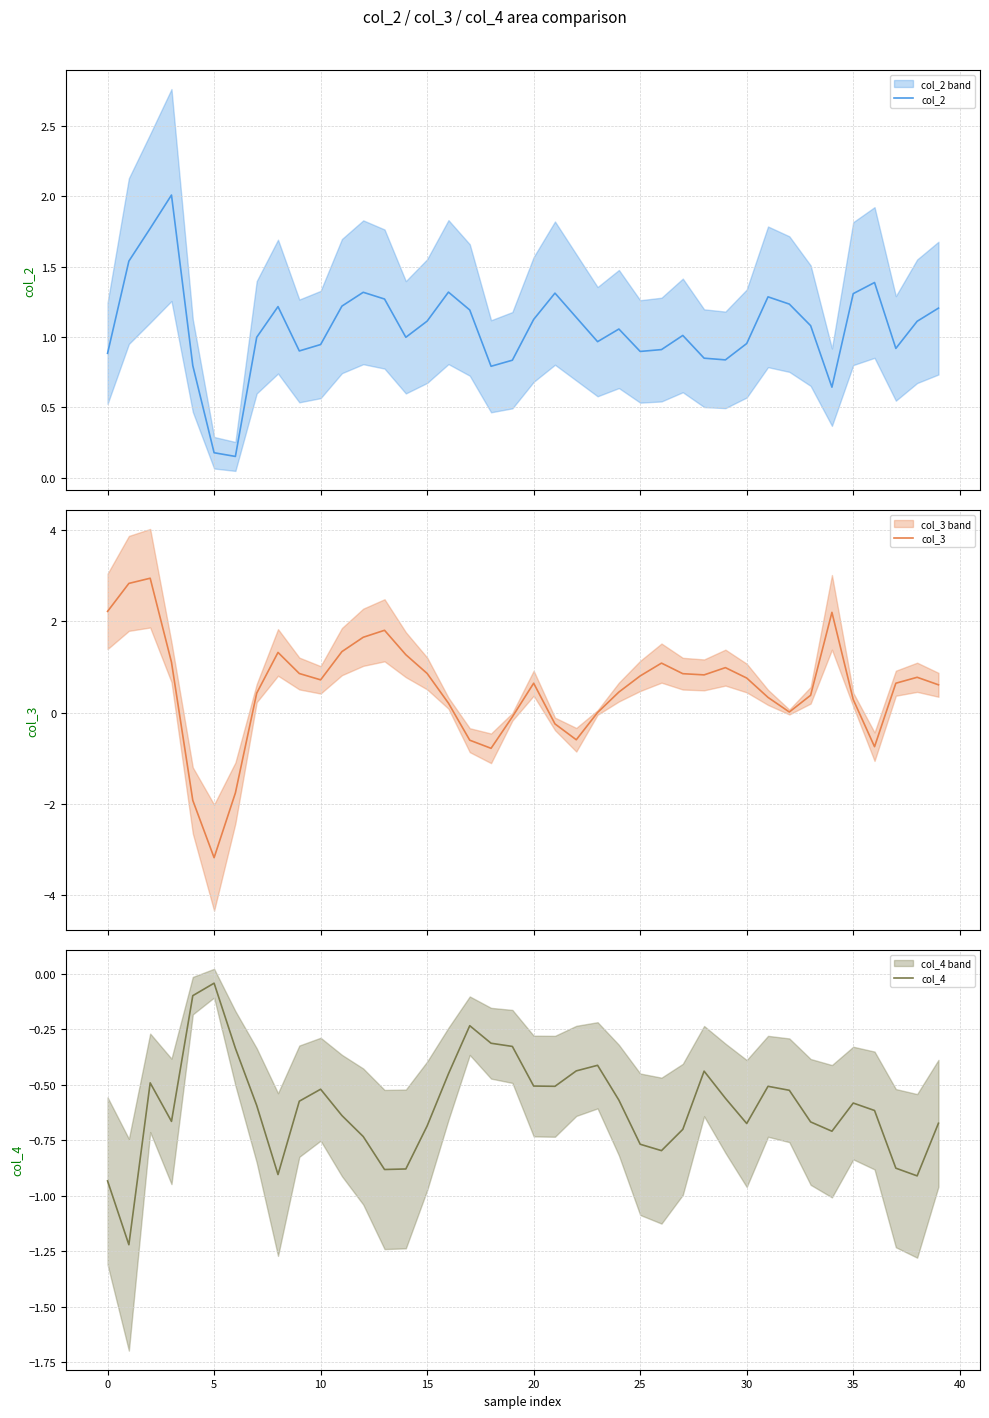

Which series changed the most between 11 and 14?

col_4